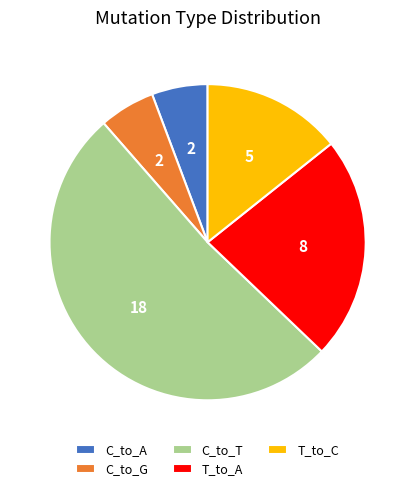

How many slices are in this pie chart?

5